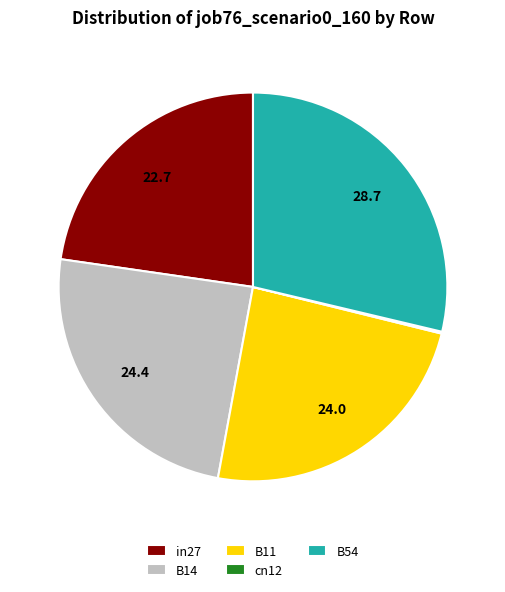

Is there a majority slice in this chart?

No